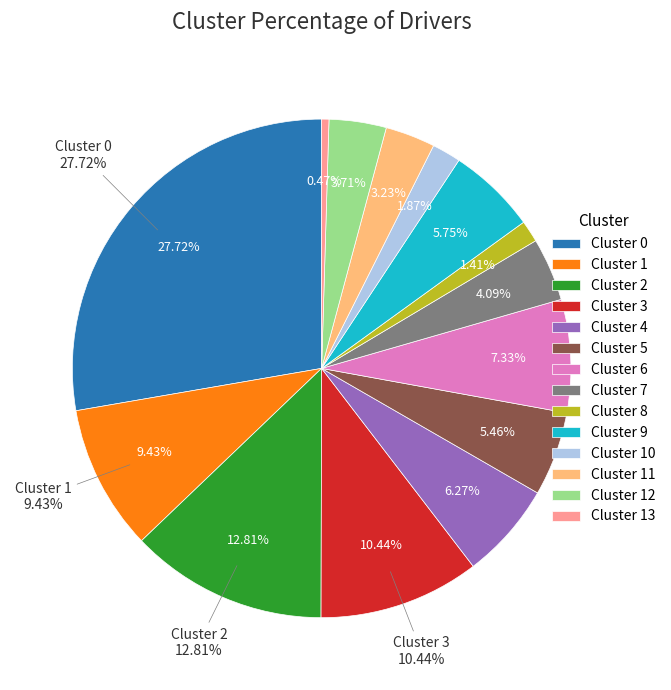

Combined, what portion of the pie is Cluster 4 and Cluster 2?

19.1%